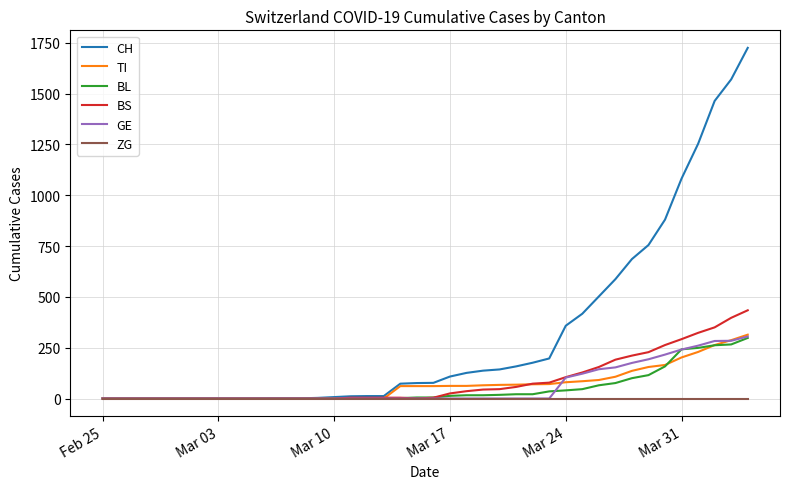

Which series has the largest total across all categories?

CH